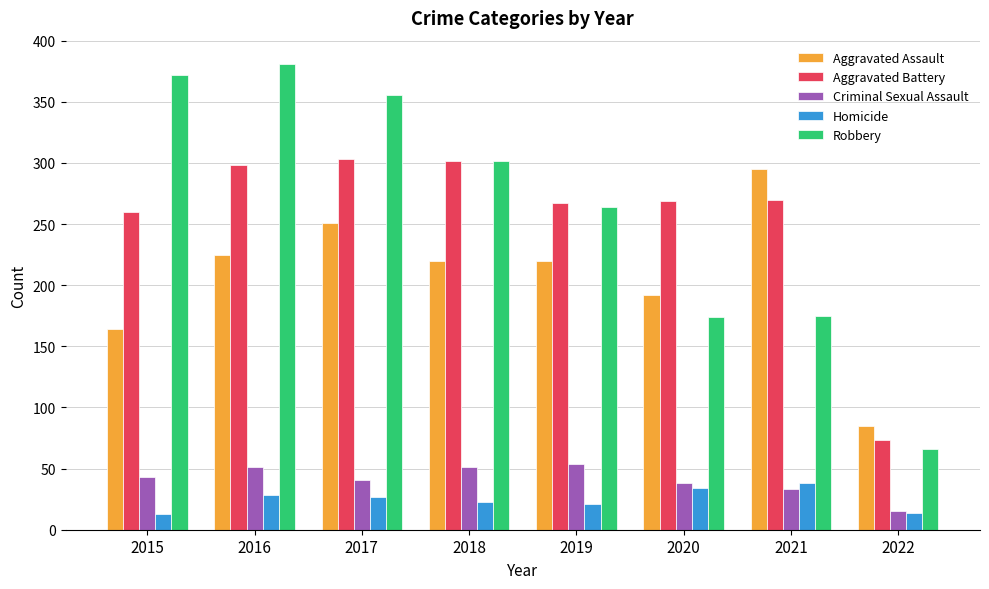

What is the sum of the Homicide values at 2022 and 2016?

42